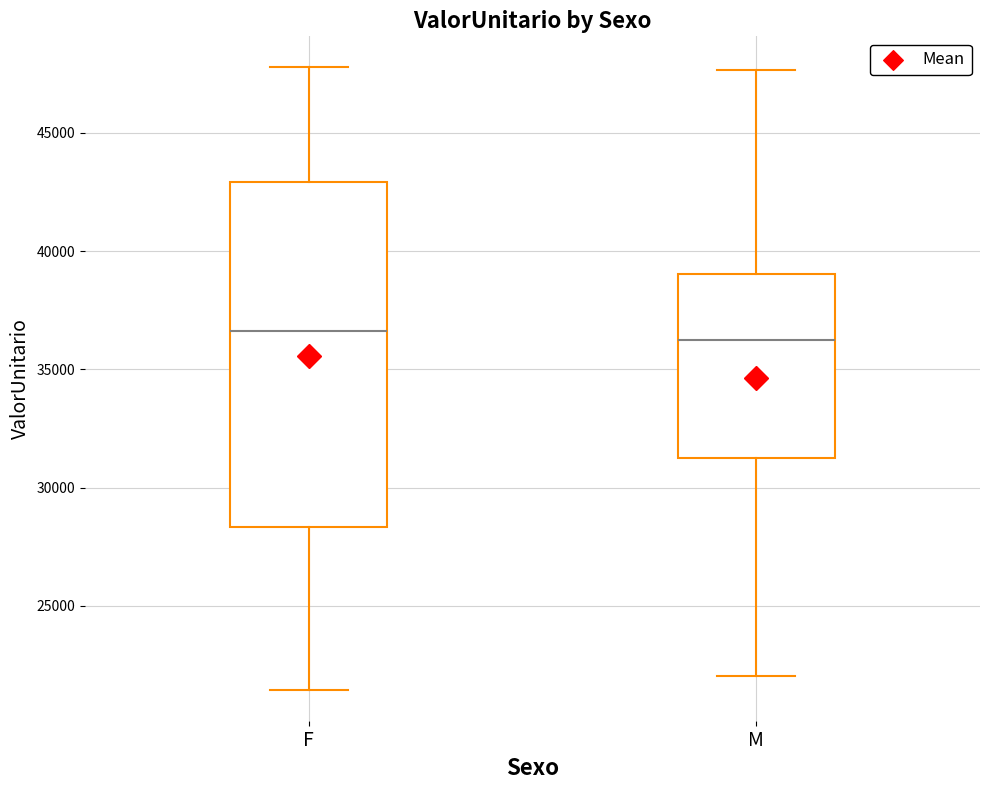

Where is the lower edge of the box for F on the y-axis? The values are not printed on the chart, so give them approximately, as read against the axis.

28500